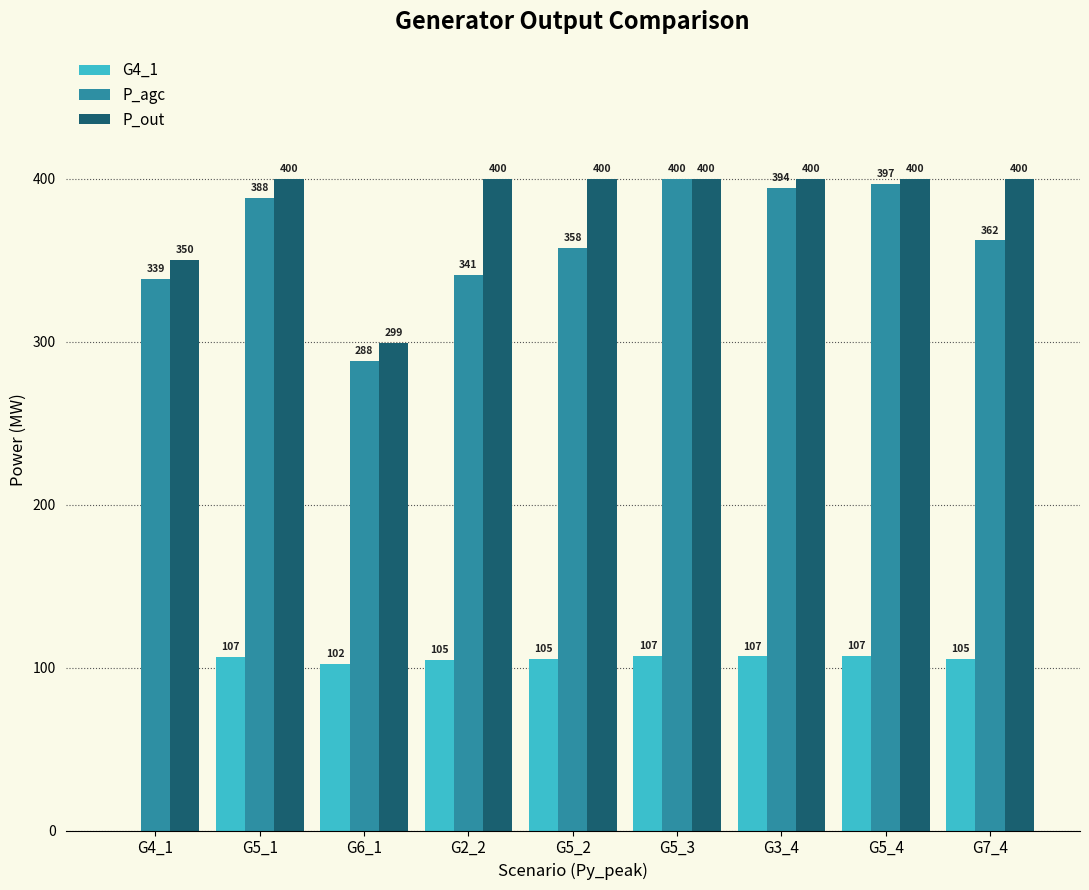

How many values in G4_1 are above zero?

8